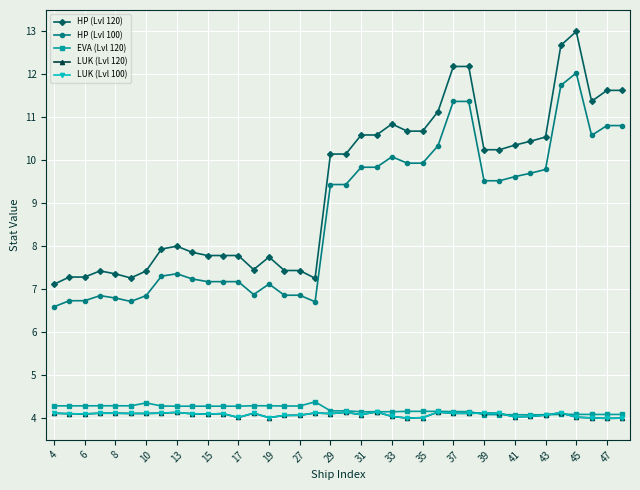

True or false: LUK (Lvl 120) and HP (Lvl 120) cross at least once.

False